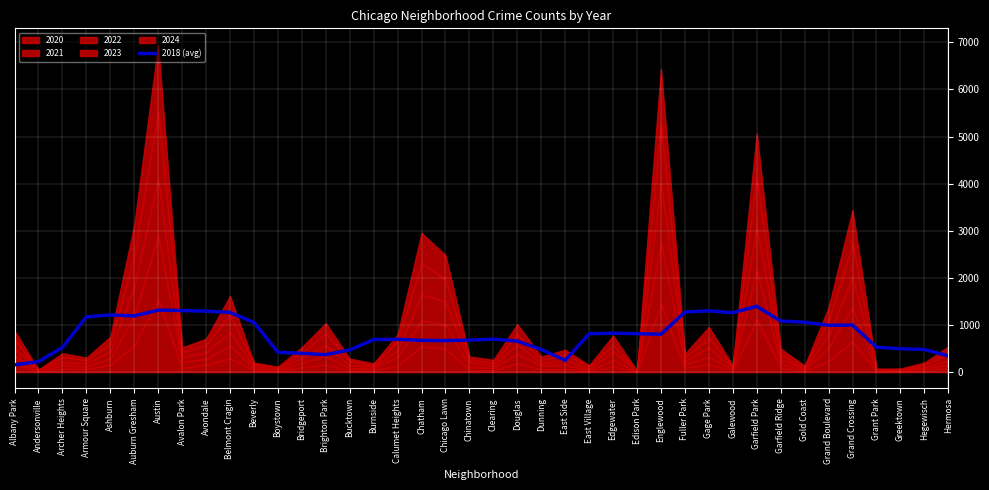

Is it true that the value at East Village is 814.2?

True